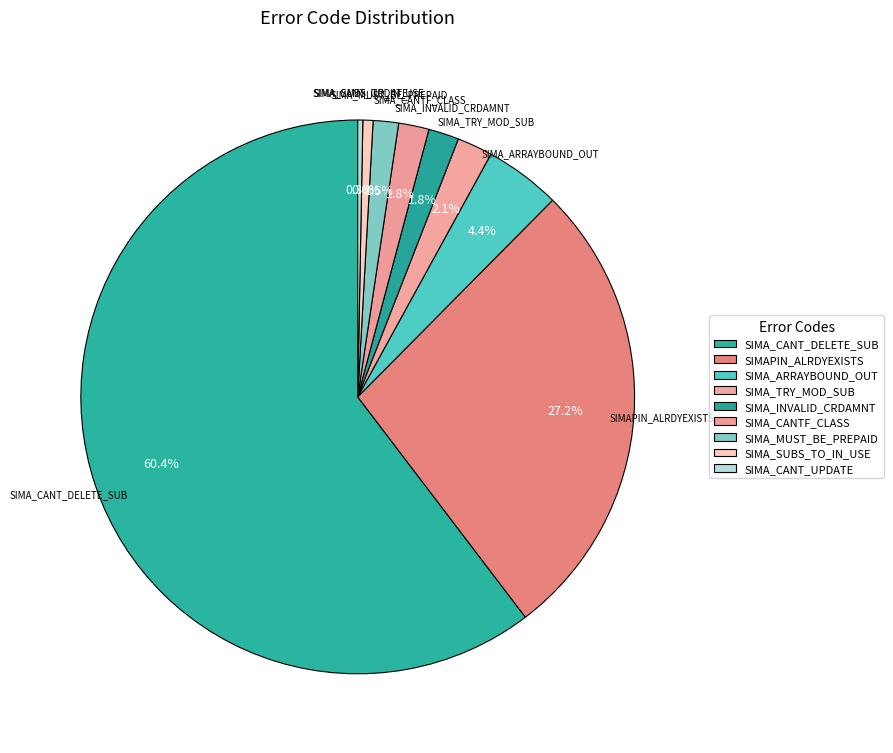

How many segments does this pie chart have?

9